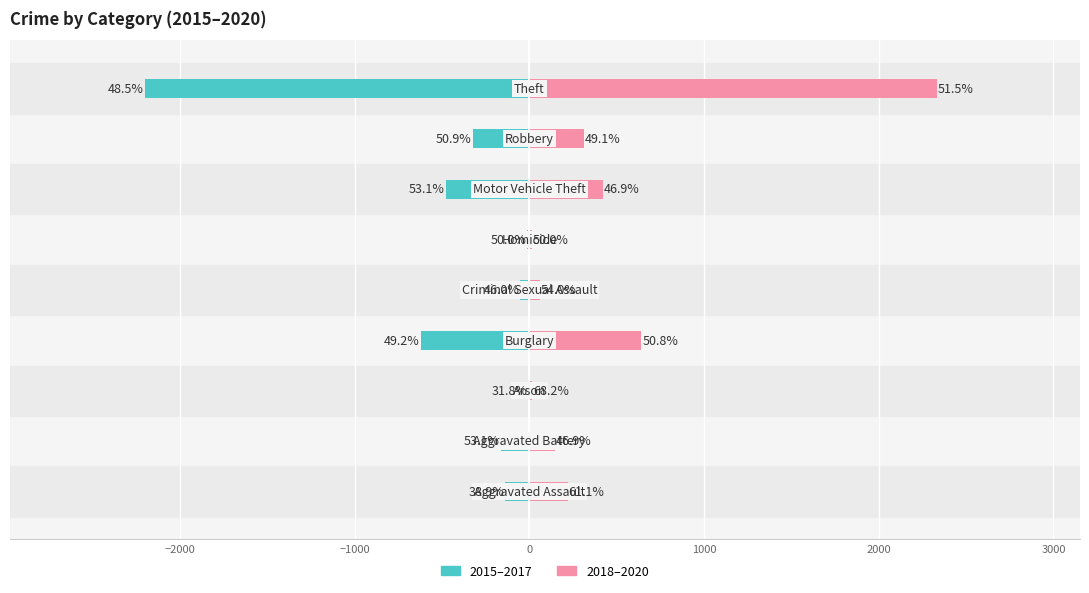

Reading right to left, transcribe all the data shown in this chart.

2015–2017: -2203	-325	-479	-14	-52	-622	-7	-164	-140
2018–2020: 2335	313	423	14	61	641	15	145	220